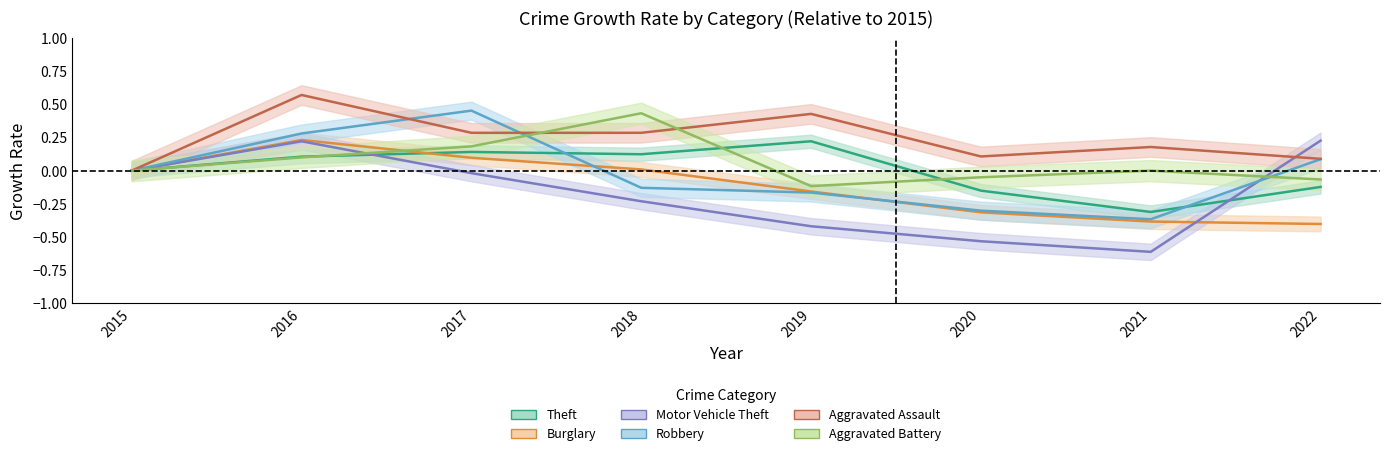

True or false: Robbery and Burglary cross at least once.

True